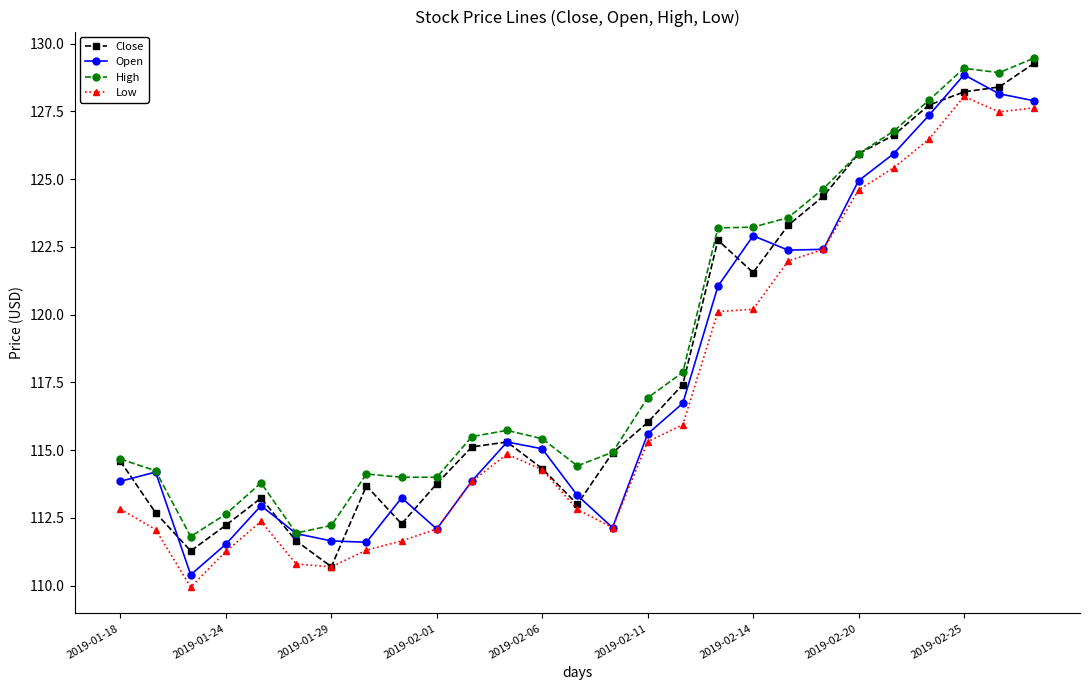

What is the minimum value shown in the chart?

109.9